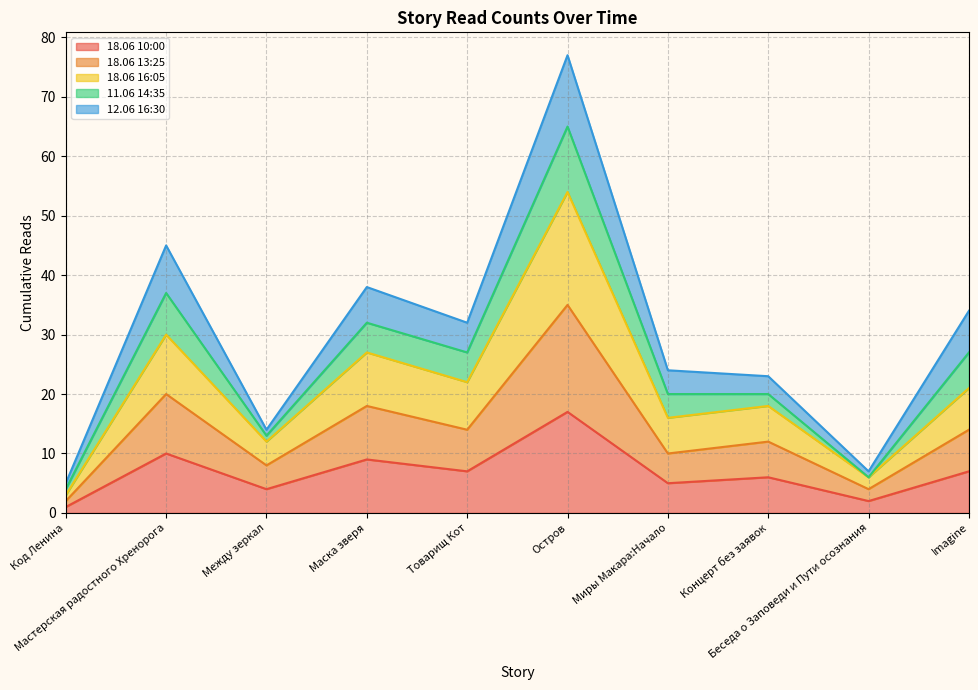

What is the difference between the second highest and second lowest values in the 18.06 10:00 series?

8